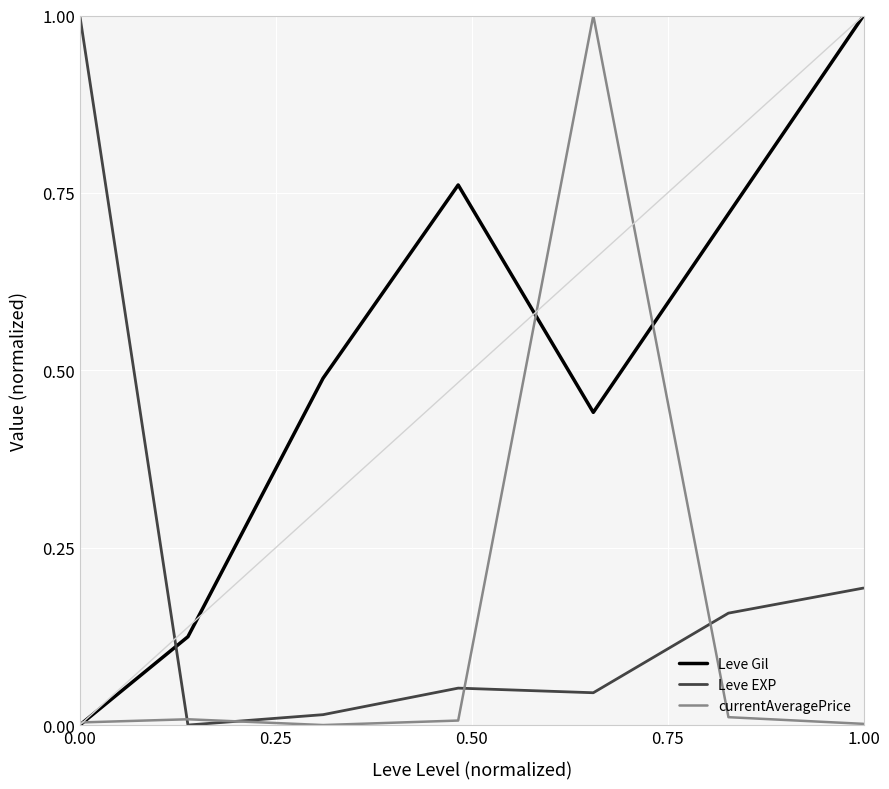

Which series has the largest total across all categories?

Leve Gil